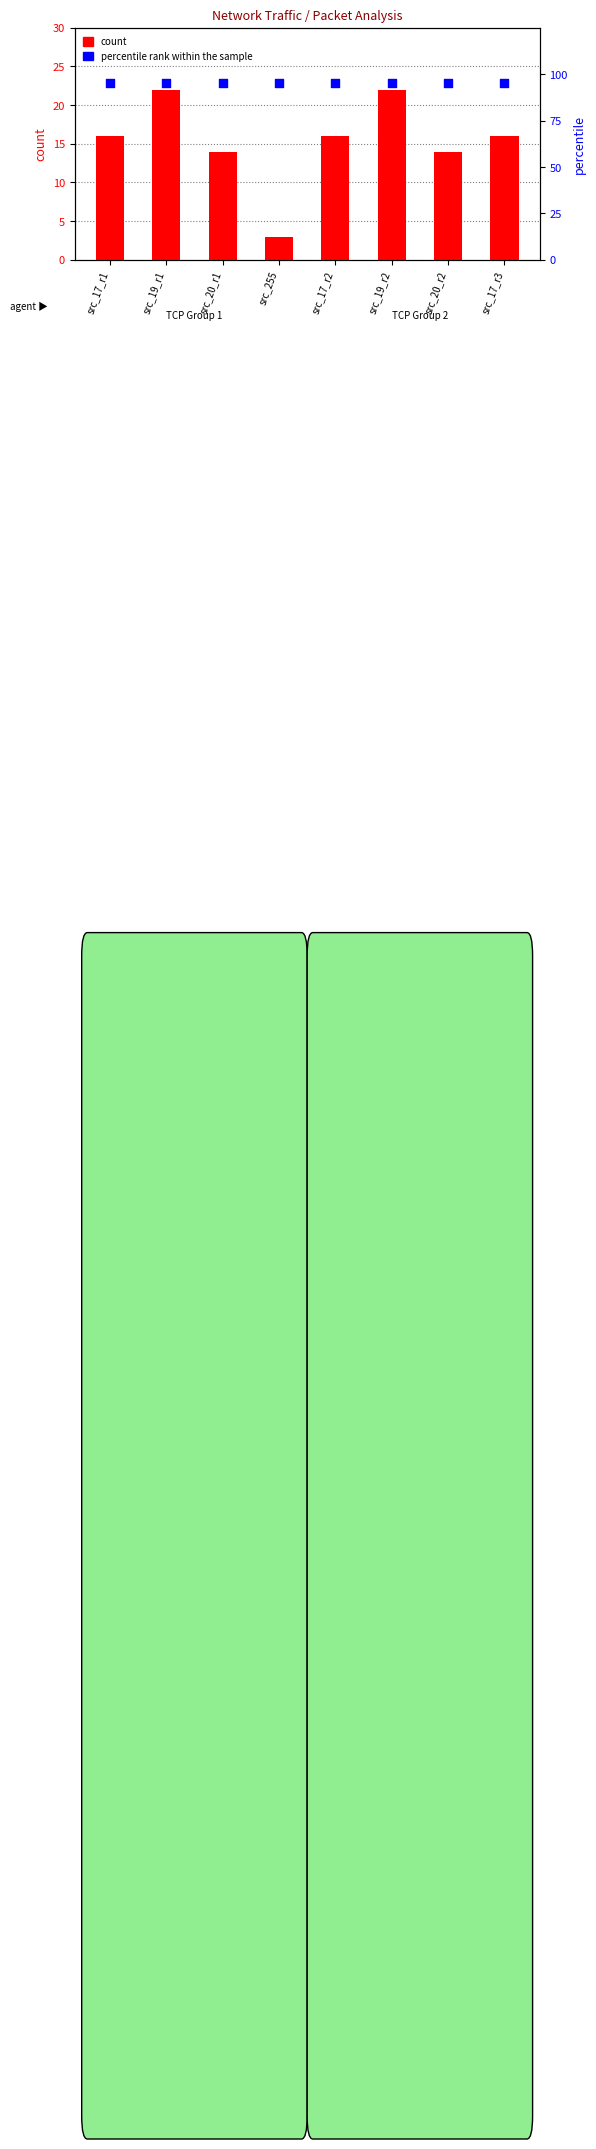

Which series has the largest total across all categories?

percentile rank within the sample